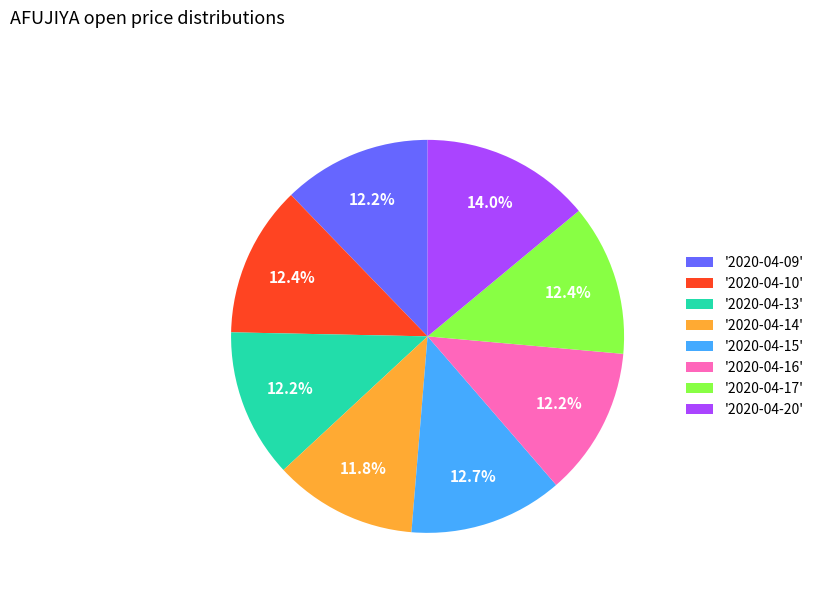

What is the largest slice in the pie chart?

'2020-04-20'